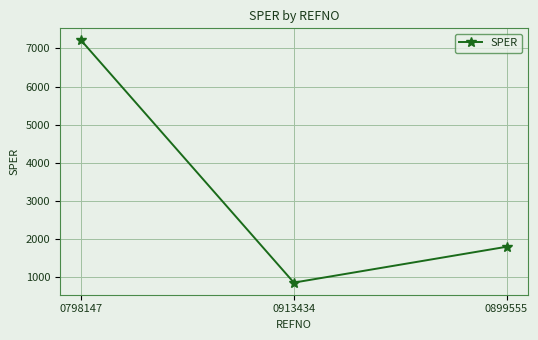

Rank the categories by value from highest to lowest.

0798147, 0899555, 0913434